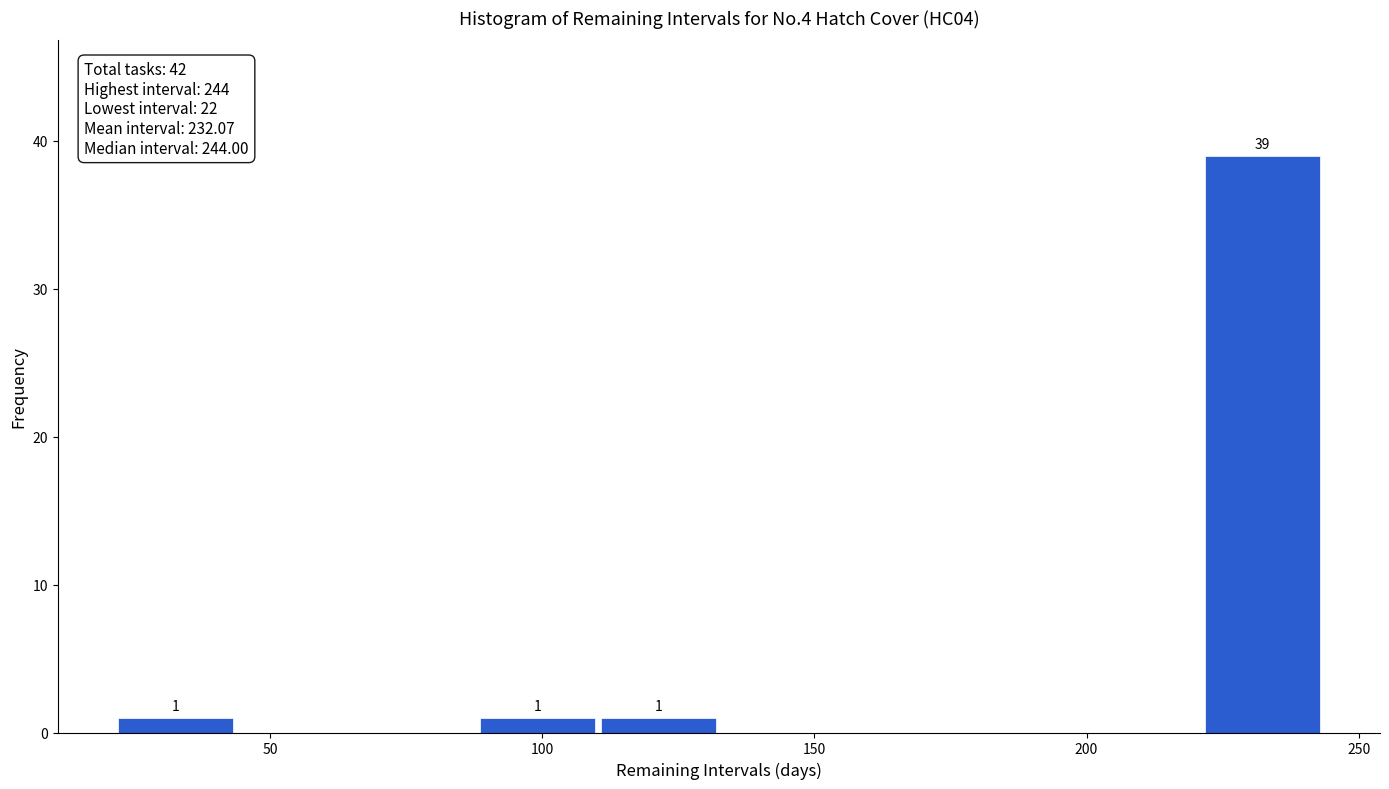

Which range on the x-axis has the tallest bar?

220 to 245